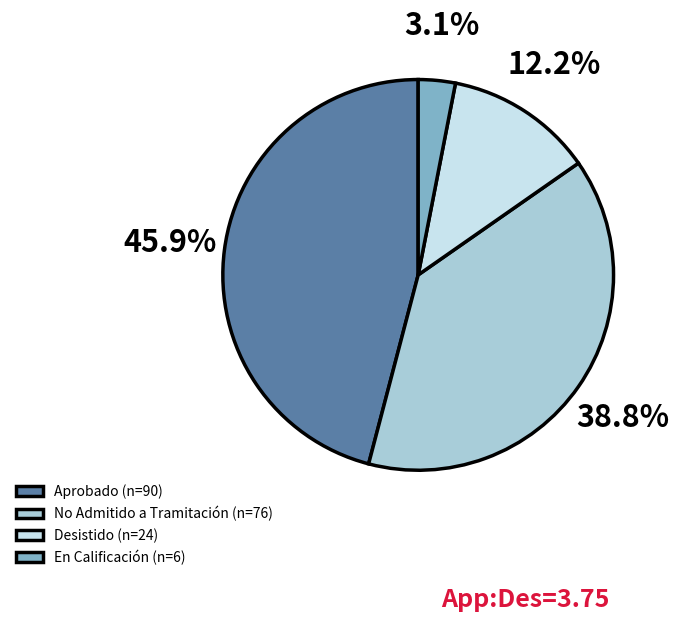

The En Calificación slice represents 3% of the pie. True or false?

True